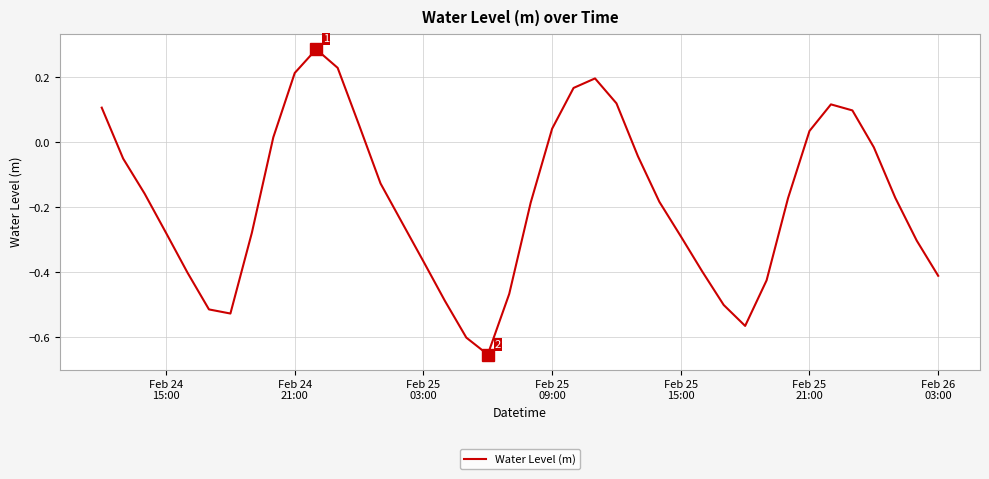

What is the difference between the maximum and minimum values?

0.9